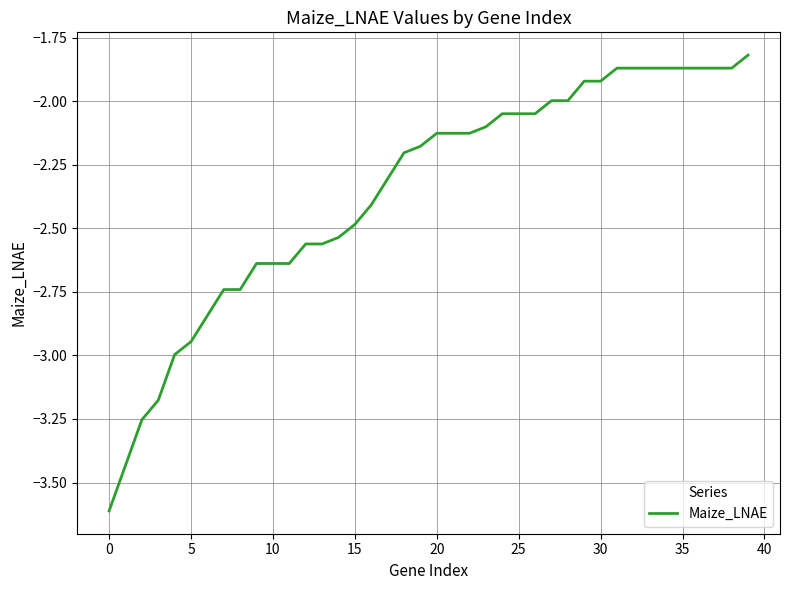

Does the chart have visible grid lines?

Yes